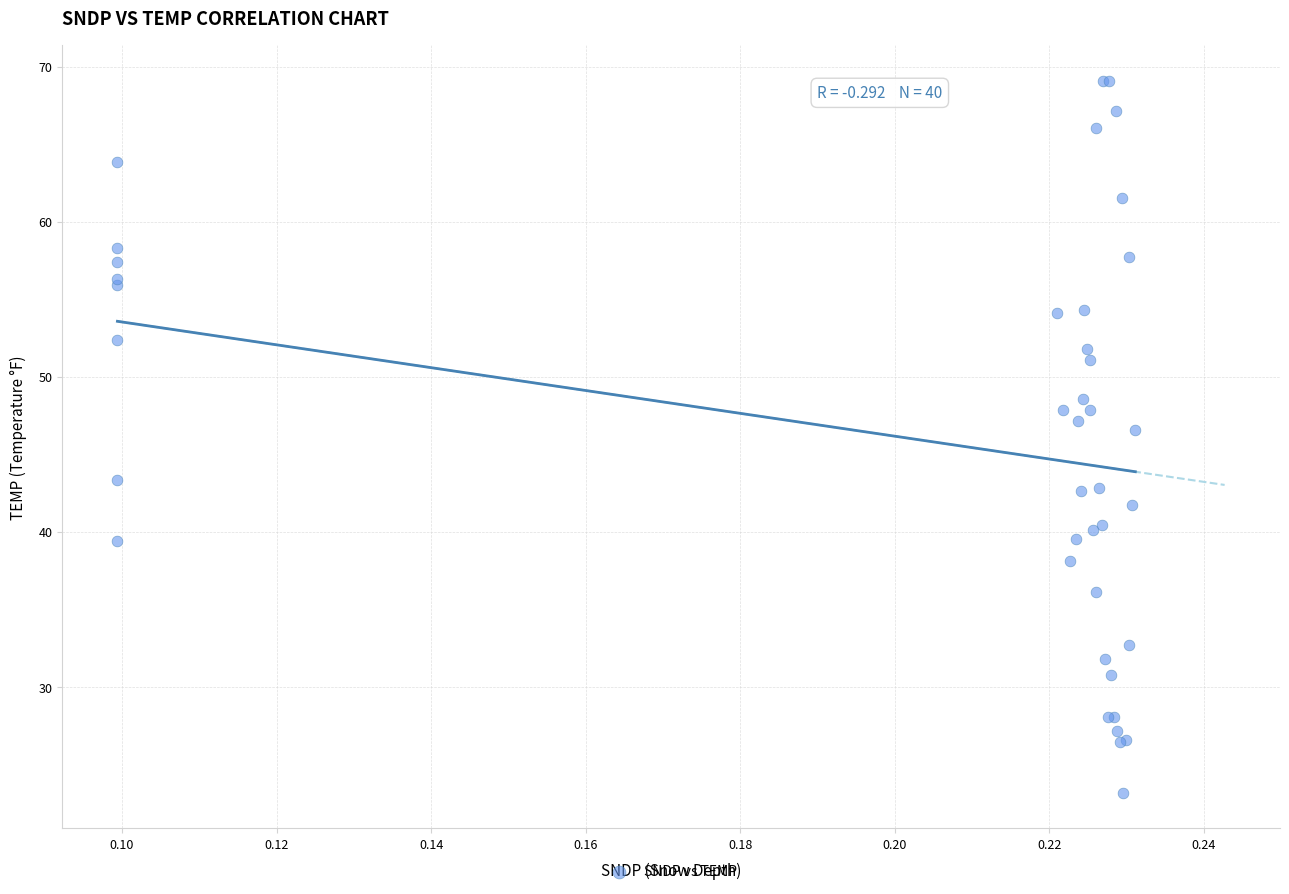

What Y value in the scatter plot is closest to 46?

46.6